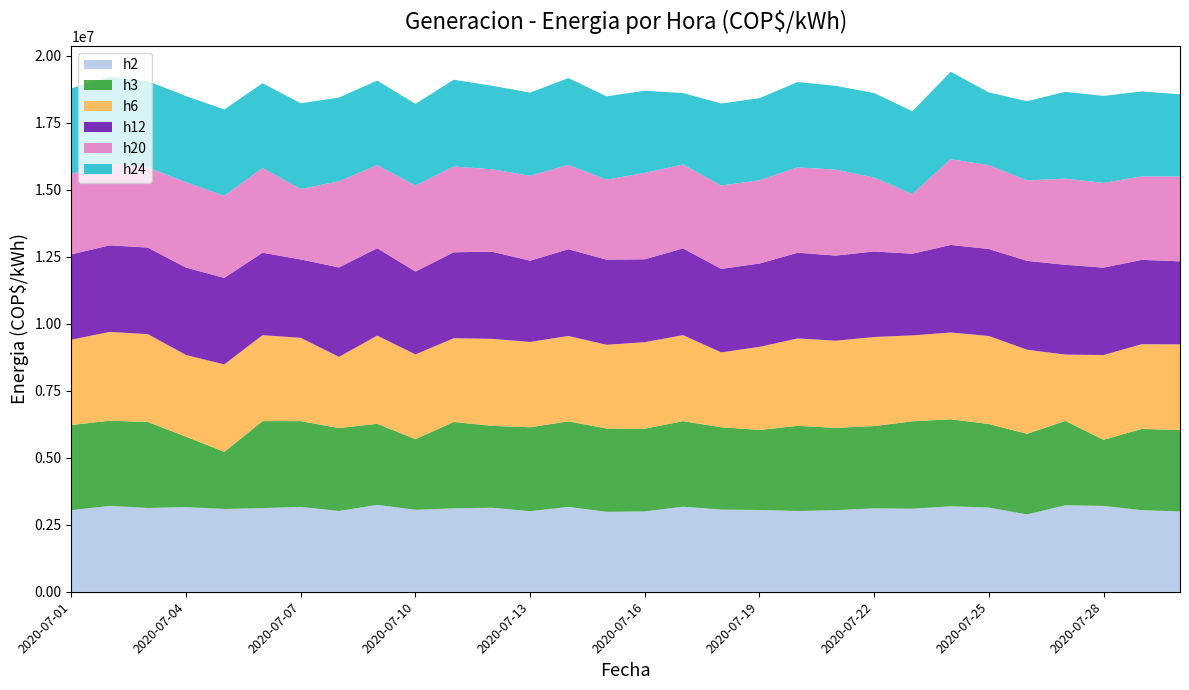

Reading left to right, list all the values displayed in this chart.

h2: 2020-07-01=3045327.6	2020-07-02=3205608.0	2020-07-03=3129284.0	2020-07-04=3159813.6	2020-07-05=3091122.0	2020-07-06=3121651.6	2020-07-07=3167446.0	2020-07-08=3014798.0	2020-07-09=3243770.0	2020-07-10=3060592.4	2020-07-11=3114019.2	2020-07-12=3136916.4	2020-07-13=3007165.6	2020-07-14=3167446.0	2020-07-15=2984268.4	2020-07-16=2999533.2	2020-07-17=3175078.4	2020-07-18=3068224.8	2020-07-19=3052960.0	2020-07-20=3014798.0	2020-07-21=3045327.6	2020-07-22=3114019.2	2020-07-23=3098754.4	2020-07-24=3190343.2	2020-07-25=3144548.8	2020-07-26=2885047.2	2020-07-27=3228505.2	2020-07-28=3205608.0	2020-07-29=3045327.6	2020-07-30=2999533.2
h3: 2020-07-01=3175078.4	2020-07-02=3175078.4	2020-07-03=3205608.0	2020-07-04=2625545.6	2020-07-05=2129439.6	2020-07-06=3243770.0	2020-07-07=3197975.6	2020-07-08=3091122.0	2020-07-09=3022430.4	2020-07-10=2633178.0	2020-07-11=3220872.8	2020-07-12=3052960.0	2020-07-13=3129284.0	2020-07-14=3190343.2	2020-07-15=3106386.8	2020-07-16=3083489.6	2020-07-17=3190343.2	2020-07-18=3068224.8	2020-07-19=2984268.4	2020-07-20=3175078.4	2020-07-21=3068224.8	2020-07-22=3068224.8	2020-07-23=3259034.8	2020-07-24=3243770.0	2020-07-25=3114019.2	2020-07-26=3007165.6	2020-07-27=3144548.8	2020-07-28=2465265.2	2020-07-29=3030062.8	2020-07-30=3030062.8
h6: 2020-07-01=3182710.8	2020-07-02=3312461.6	2020-07-03=3274299.6	2020-07-04=3045327.6	2020-07-05=3259034.8	2020-07-06=3205608.0	2020-07-07=3106386.8	2020-07-08=2656075.2	2020-07-09=3289564.4	2020-07-10=3159813.6	2020-07-11=3121651.6	2020-07-12=3243770.0	2020-07-13=3182710.8	2020-07-14=3182710.8	2020-07-15=3121651.6	2020-07-16=3228505.2	2020-07-17=3205608.0	2020-07-18=2793458.4	2020-07-19=3098754.4	2020-07-20=3259034.8	2020-07-21=3251402.4	2020-07-22=3320094.0	2020-07-23=3205608.0	2020-07-24=3236137.6	2020-07-25=3281932.0	2020-07-26=3136916.4	2020-07-27=2472897.6	2020-07-28=3159813.6	2020-07-29=3159813.6	2020-07-30=3197975.6
h12: 2020-07-01=3182710.8	2020-07-02=3228505.2	2020-07-03=3228505.2	2020-07-04=3259034.8	2020-07-05=3228505.2	2020-07-06=3075857.2	2020-07-07=2923209.2	2020-07-08=3335358.8	2020-07-09=3259034.8	2020-07-10=3091122.0	2020-07-11=3205608.0	2020-07-12=3251402.4	2020-07-13=3030062.8	2020-07-14=3236137.6	2020-07-15=3175078.4	2020-07-16=3091122.0	2020-07-17=3236137.6	2020-07-18=3114019.2	2020-07-19=3106386.8	2020-07-20=3197975.6	2020-07-21=3175078.4	2020-07-22=3190343.2	2020-07-23=3045327.6	2020-07-24=3266667.2	2020-07-25=3243770.0	2020-07-26=3312461.6	2020-07-27=3350623.6	2020-07-28=3259034.8	2020-07-29=3144548.8	2020-07-30=3098754.4
h20: 2020-07-01=2999533.2	2020-07-02=3052960.0	2020-07-03=2991900.8	2020-07-04=3182710.8	2020-07-05=3060592.4	2020-07-06=3159813.6	2020-07-07=2625545.6	2020-07-08=3213240.4	2020-07-09=3098754.4	2020-07-10=3205608.0	2020-07-11=3197975.6	2020-07-12=3075857.2	2020-07-13=3167446.0	2020-07-14=3144548.8	2020-07-15=2984268.4	2020-07-16=3220872.8	2020-07-17=3129284.0	2020-07-18=3106386.8	2020-07-19=3106386.8	2020-07-20=3182710.8	2020-07-21=3205608.0	2020-07-22=2755296.4	2020-07-23=2228660.8	2020-07-24=3197975.6	2020-07-25=3129284.0	2020-07-26=2999533.2	2020-07-27=3213240.4	2020-07-28=3159813.6	2020-07-29=3114019.2	2020-07-30=3159813.6
h24: 2020-07-01=3190343.2	2020-07-02=3220872.8	2020-07-03=3213240.4	2020-07-04=3213240.4	2020-07-05=3220872.8	2020-07-06=3159813.6	2020-07-07=3197975.6	2020-07-08=3121651.6	2020-07-09=3152181.2	2020-07-10=3045327.6	2020-07-11=3236137.6	2020-07-12=3114019.2	2020-07-13=3098754.4	2020-07-14=3236137.6	2020-07-15=3106386.8	2020-07-16=3060592.4	2020-07-17=2663707.6	2020-07-18=3060592.4	2020-07-19=3060592.4	2020-07-20=3182710.8	2020-07-21=3121651.6	2020-07-22=3152181.2	2020-07-23=3083489.6	2020-07-24=3259034.8	2020-07-25=2709502.0	2020-07-26=2953738.8	2020-07-27=3236137.6	2020-07-28=3243770.0	2020-07-29=3167446.0	2020-07-30=3068224.8